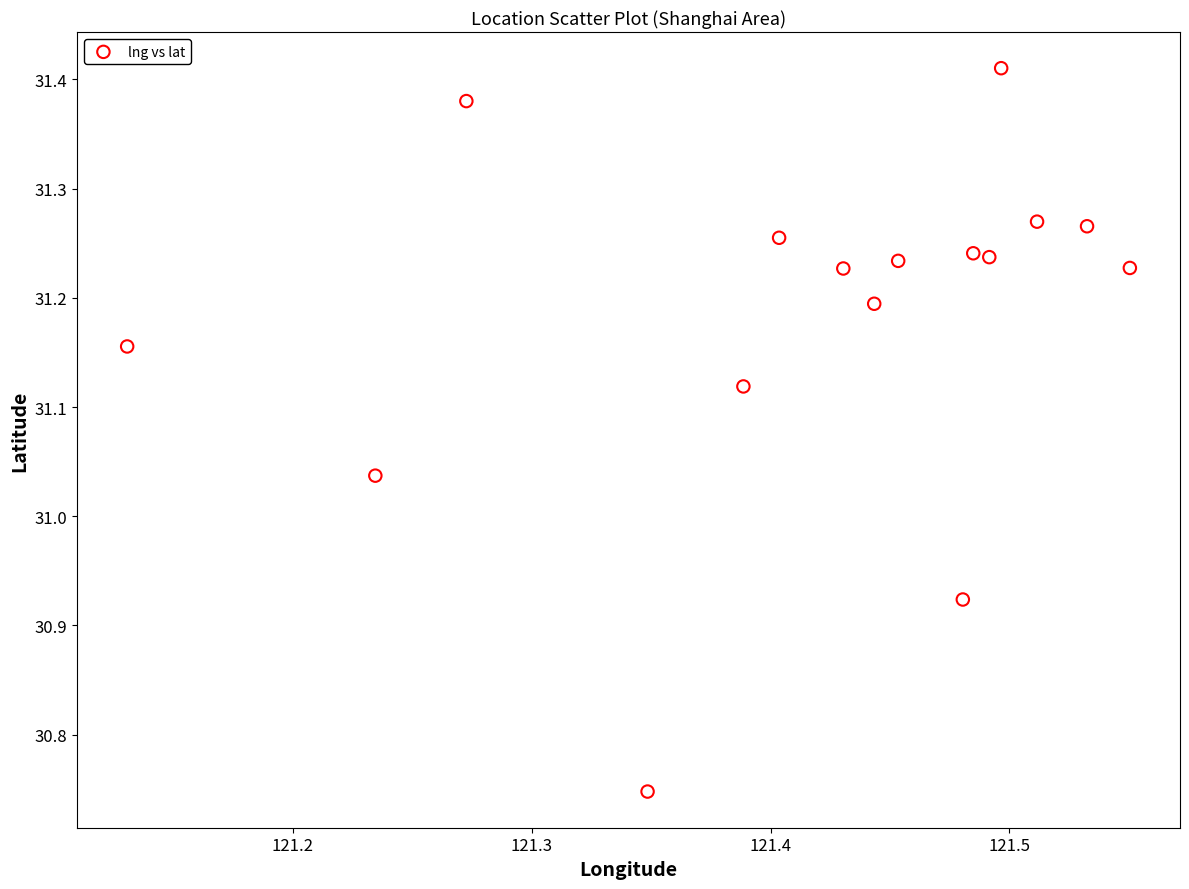

What is the range of Y values (max minus min)?

0.7